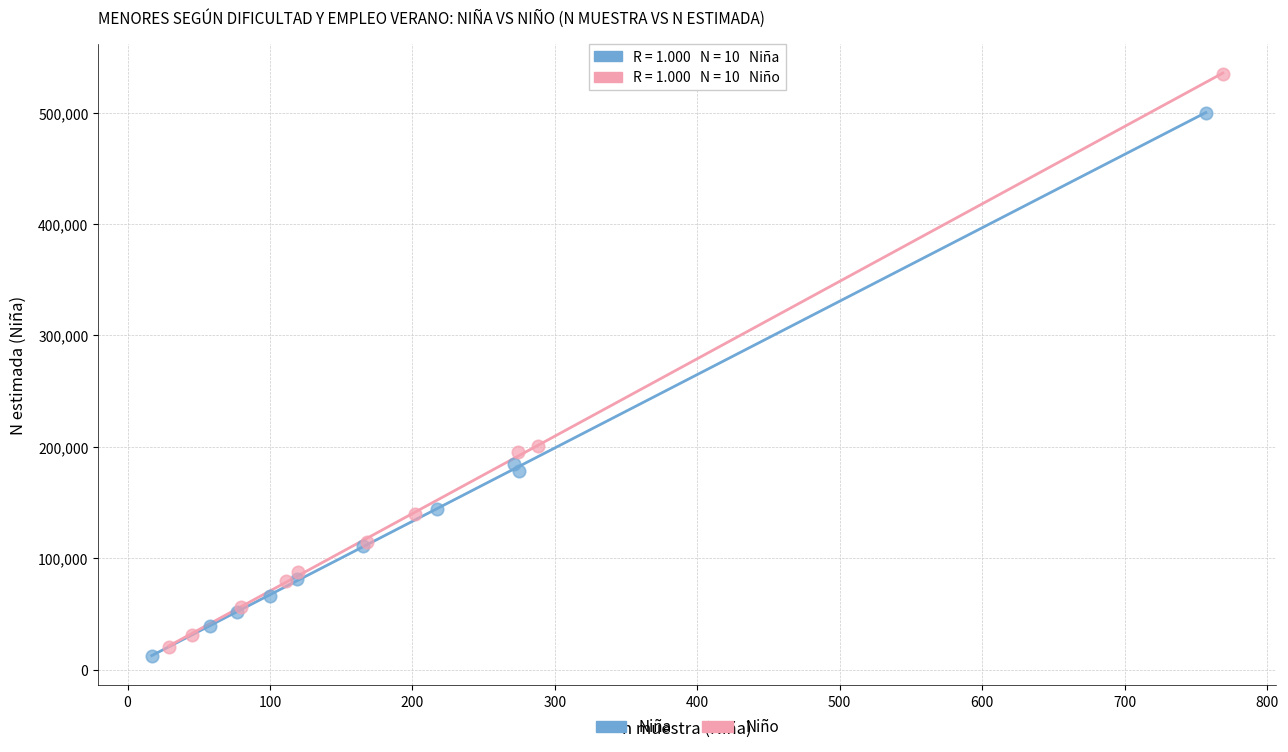

What are all the series names shown in the legend?

Niña, Niño